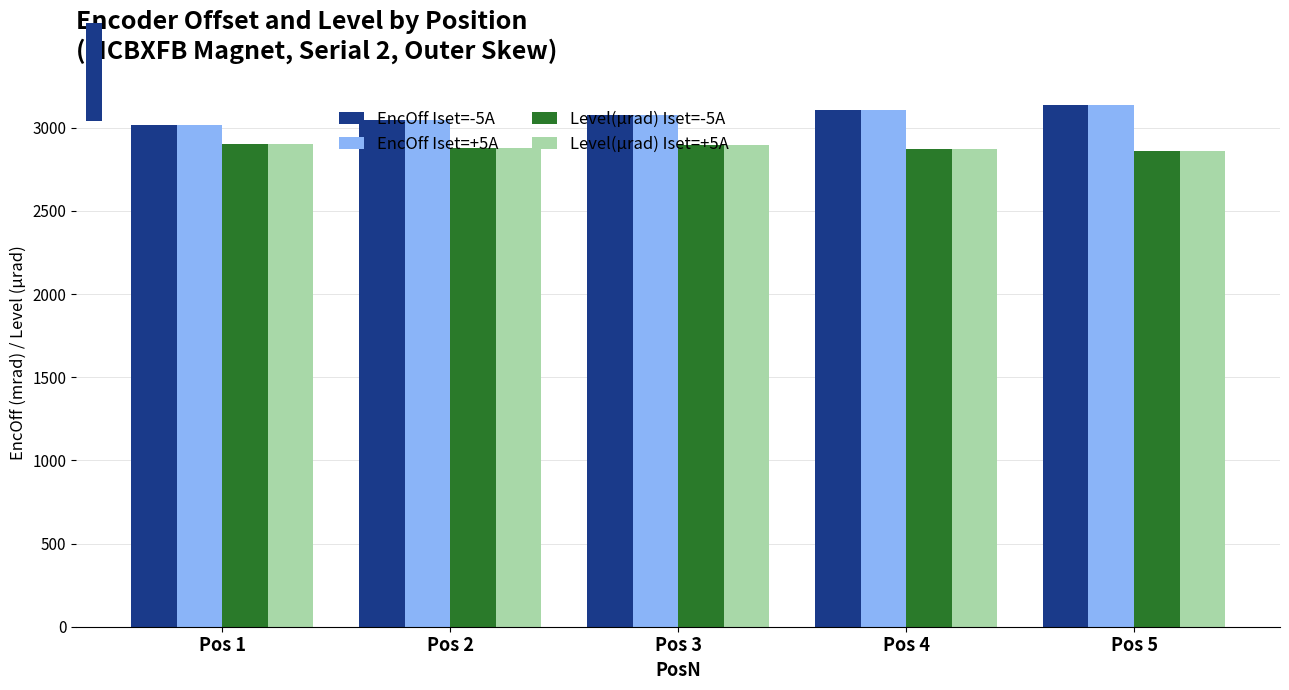

Is it true that EncOff Iset=+5A equals 3135.4 at Pos 5?

True